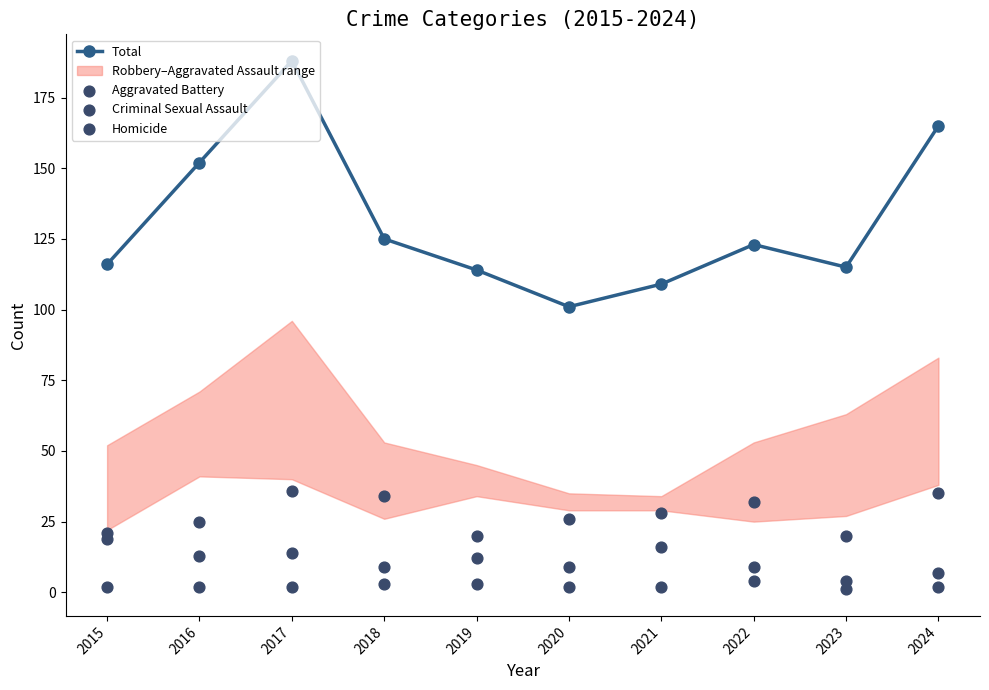

Is the value of Total at 2021 greater than the value of Aggravated Battery at 2022?

Yes